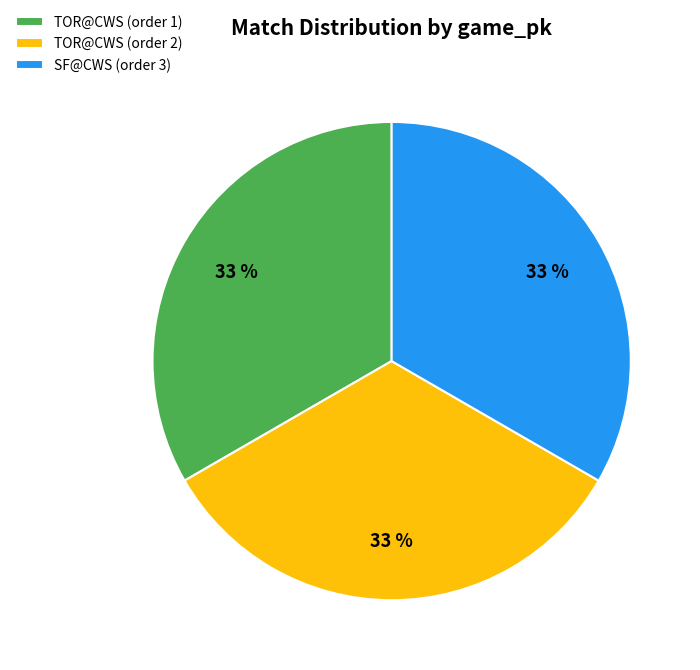

Do SF@CWS (order 3) and TOR@CWS (order 2) together represent more than half of the pie?

Yes